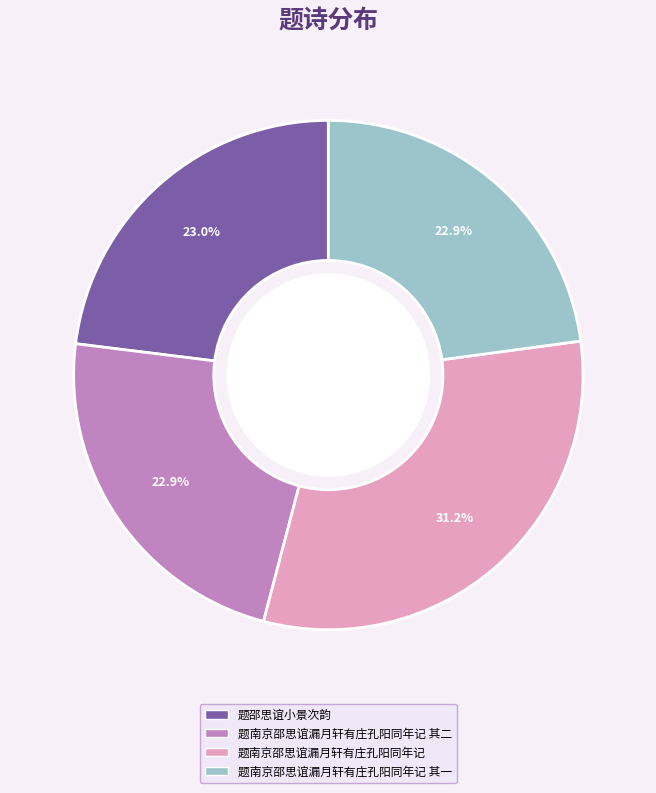

Is there any slice that represents more than half of the pie?

No